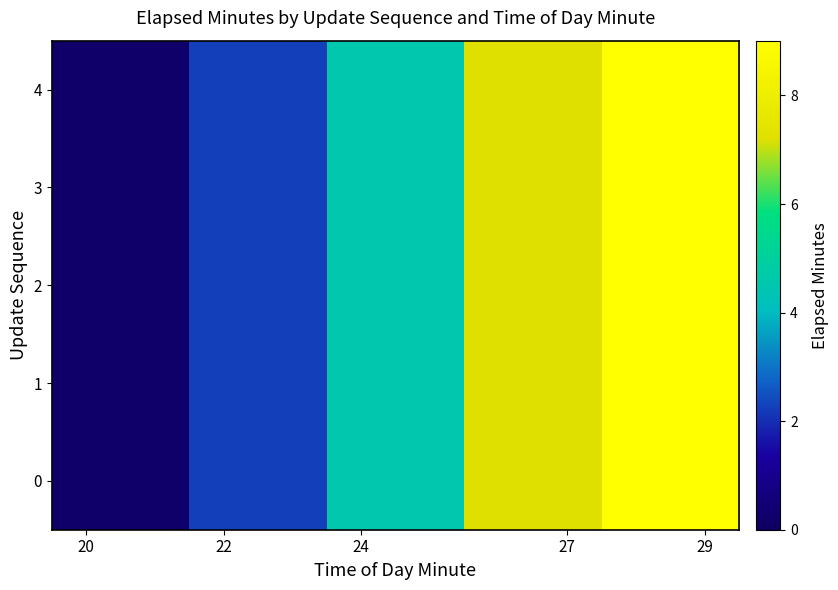

Reading right to left, what are all the values shown in this chart?

0: 9.0	7.2	4.5	2.3	0.2
1: 9.0	7.2	4.5	2.3	0.2
2: 9.0	7.2	4.5	2.3	0.2
3: 9.0	7.2	4.5	2.3	0.2
4: 9.0	7.2	4.5	2.3	0.2